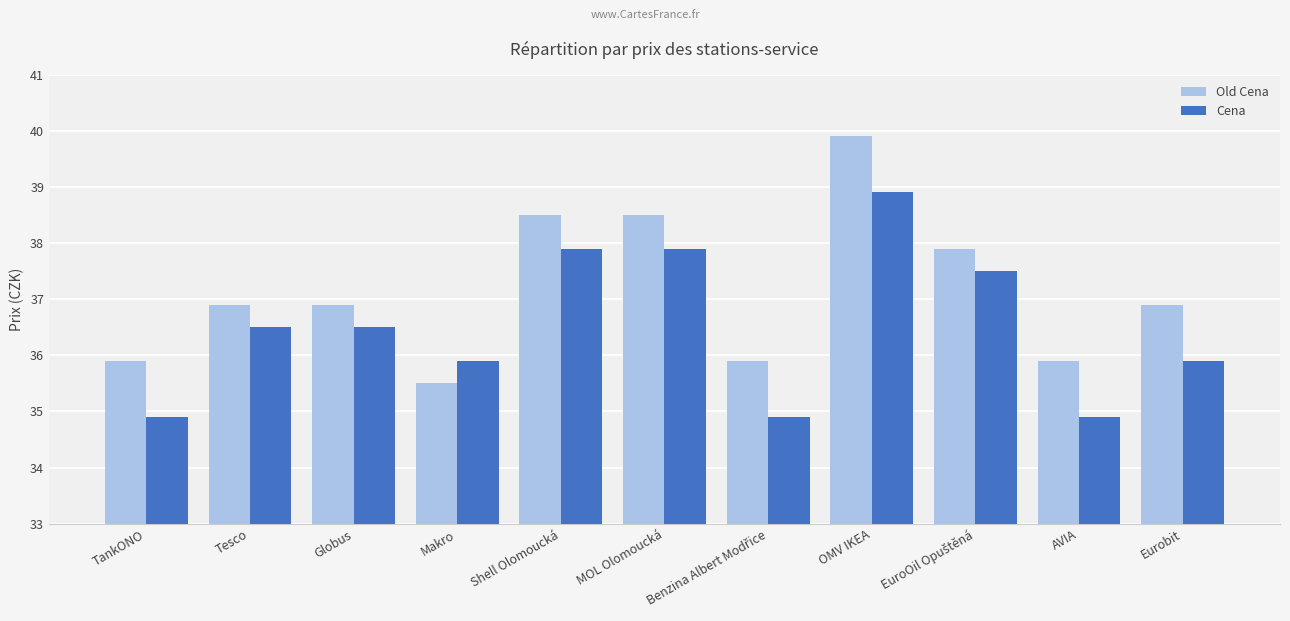

Reading left to right, extract all data points from this chart.

Old Cena: 35.9	36.9	36.9	35.5	38.5	38.5	35.9	39.9	37.9	35.9	36.9
Cena: 34.9	36.5	36.5	35.9	37.9	37.9	34.9	38.9	37.5	34.9	35.9